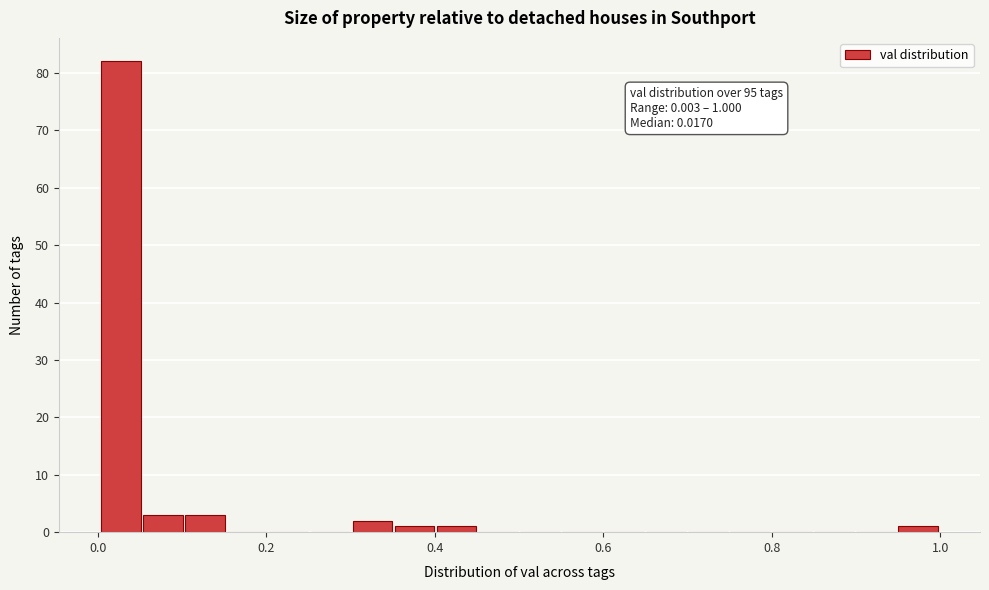

Around what value on the x-axis is the tallest bar? Give the approximate position of its centre, as read against the axis.

0.02